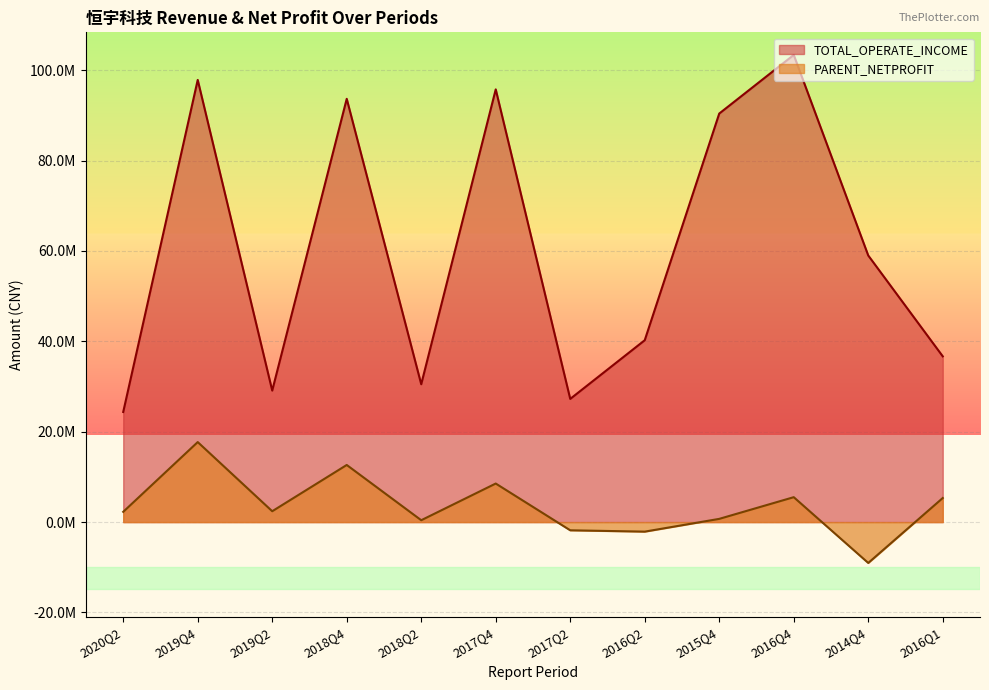

At which label is TOTAL_OPERATE_INCOME closest to 63860883?

2014Q4